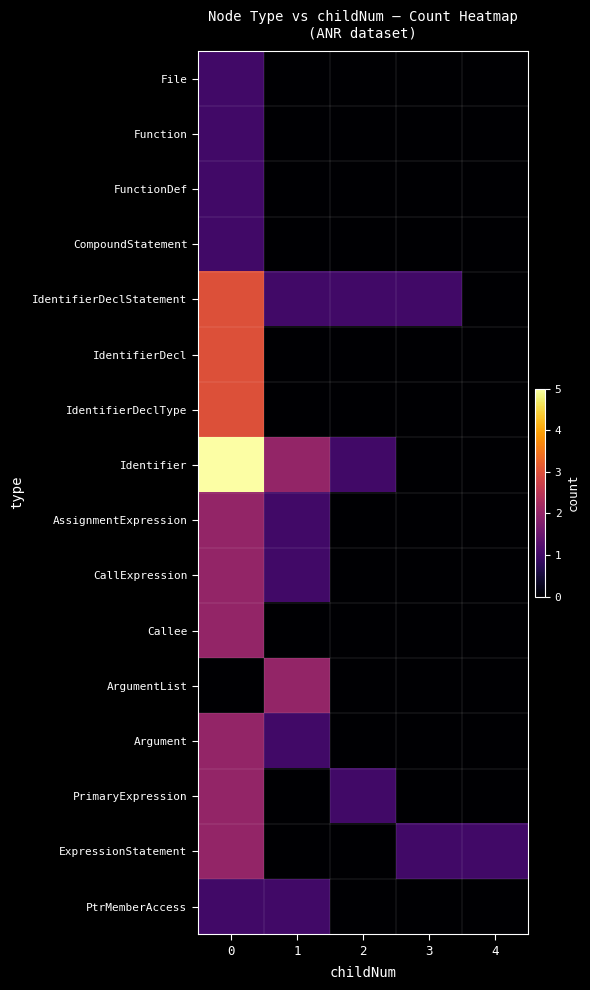

What is the maximum value shown in the chart?

5